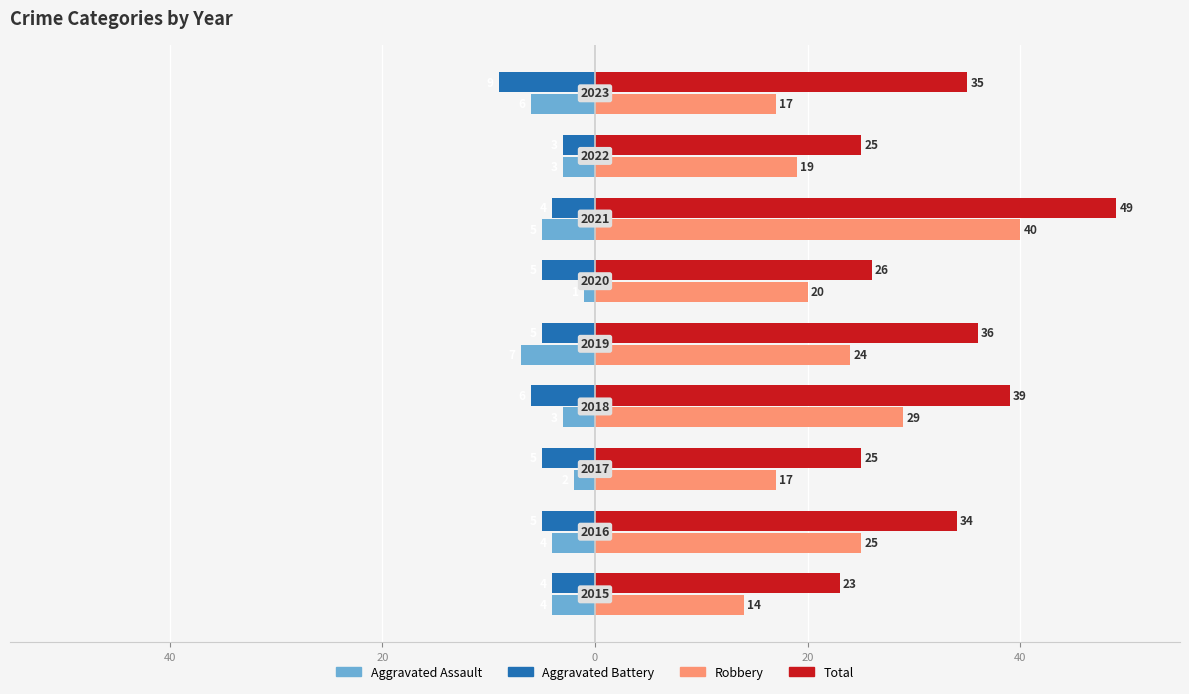

What are all the series names shown in the legend?

Aggravated Assault, Aggravated Battery, Robbery, Total